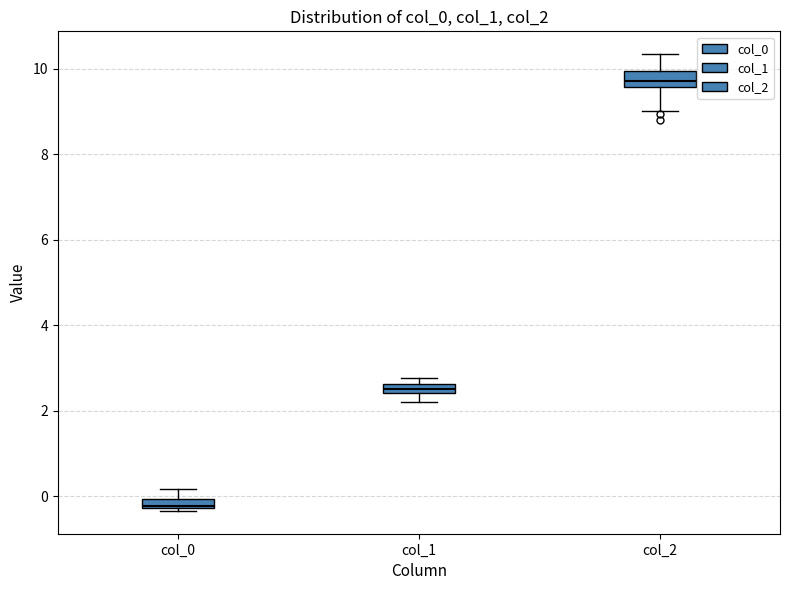

Which box has the lowest median line?

col_0